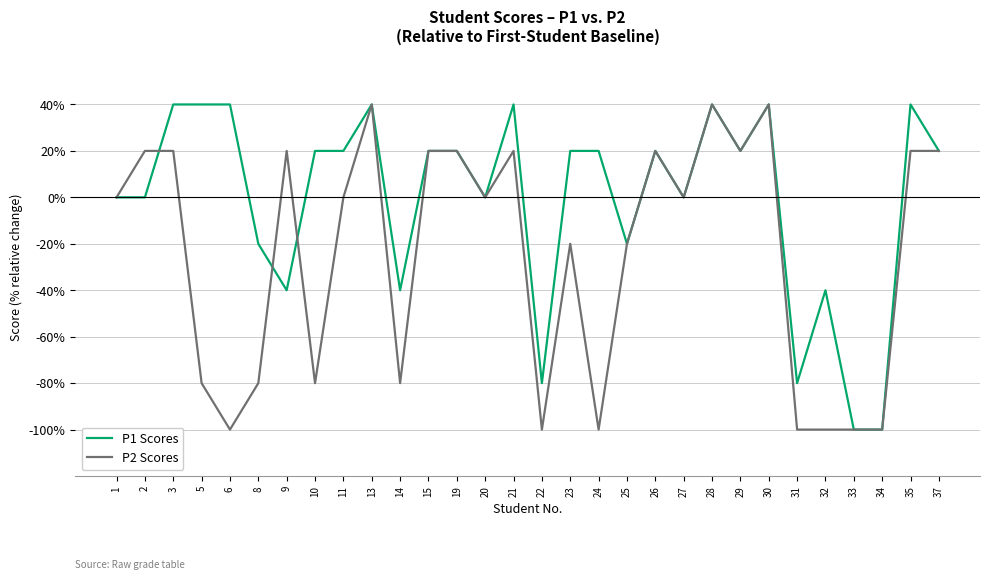

What is the minimum value for P2 Scores?

-100